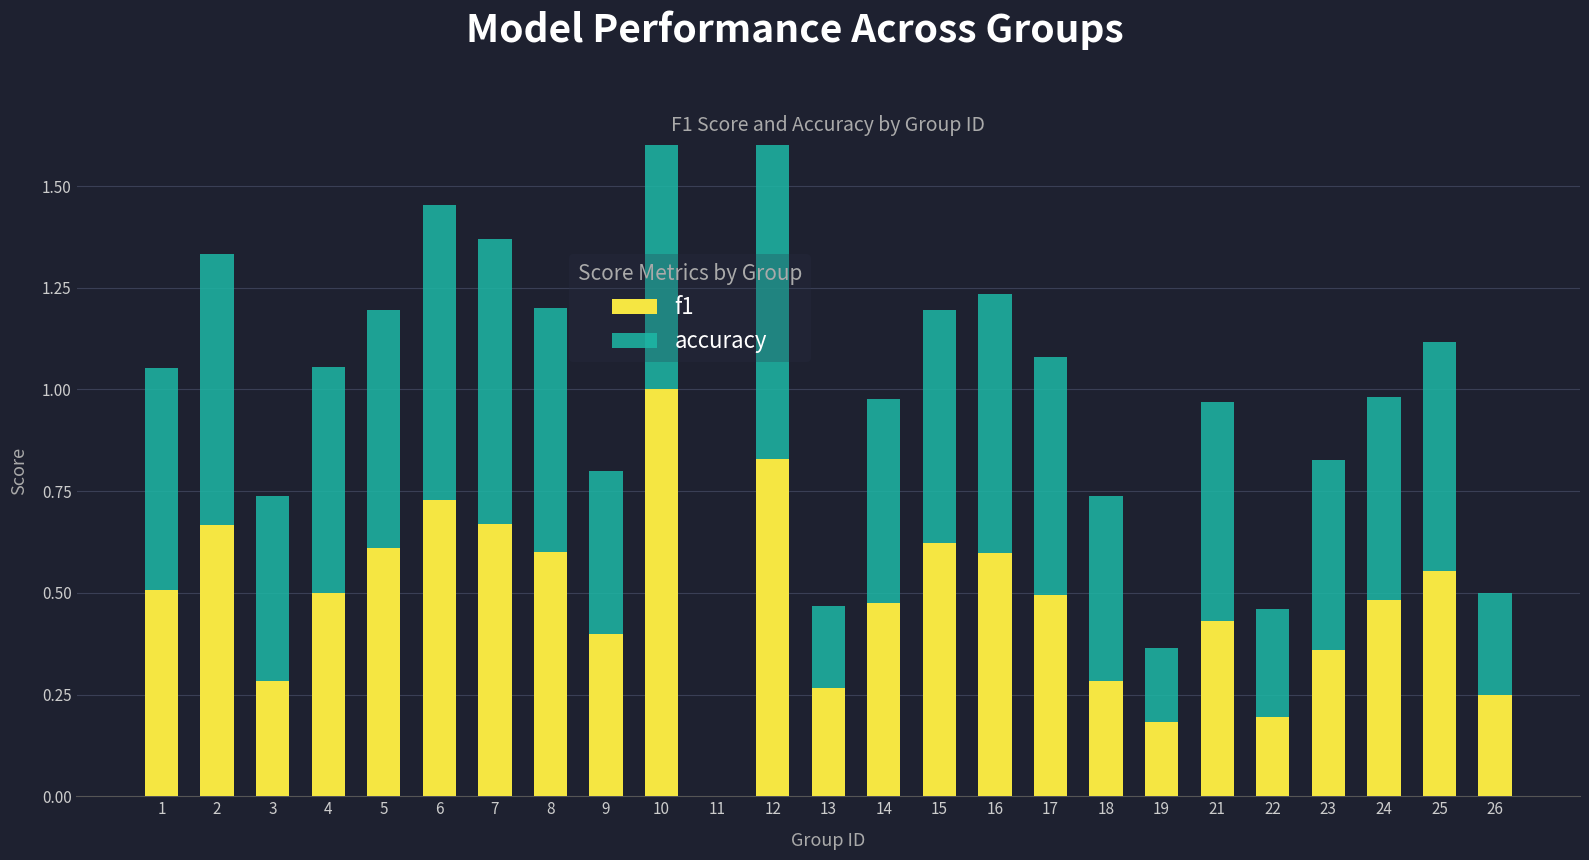

What is the highest value of the f1 series?

1.0